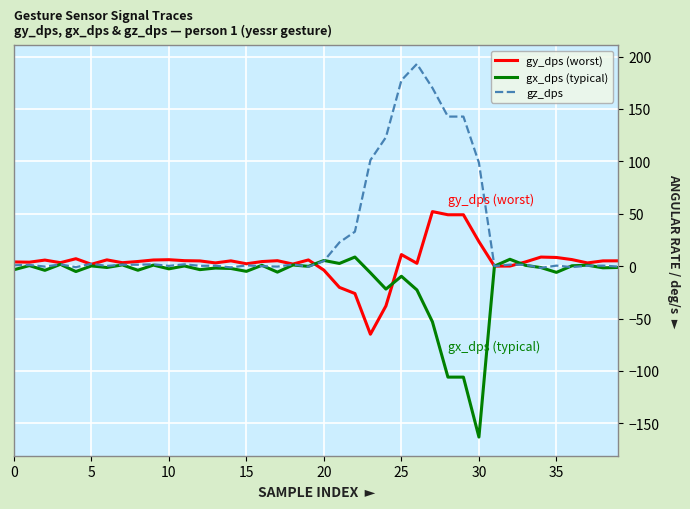

Which series has the largest total across all categories?

gz_dps